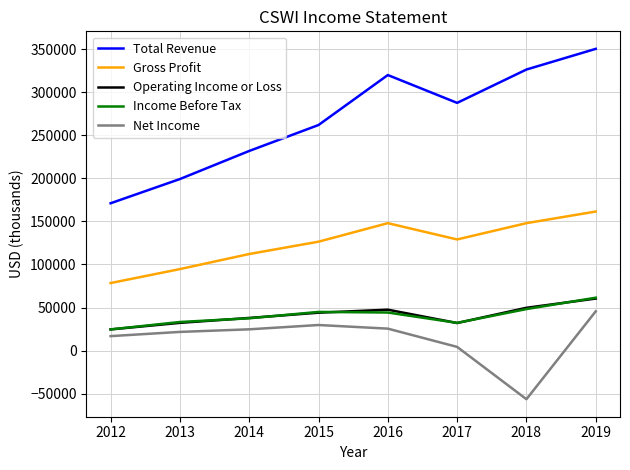

What is the highest value of the Net Income series?

45600